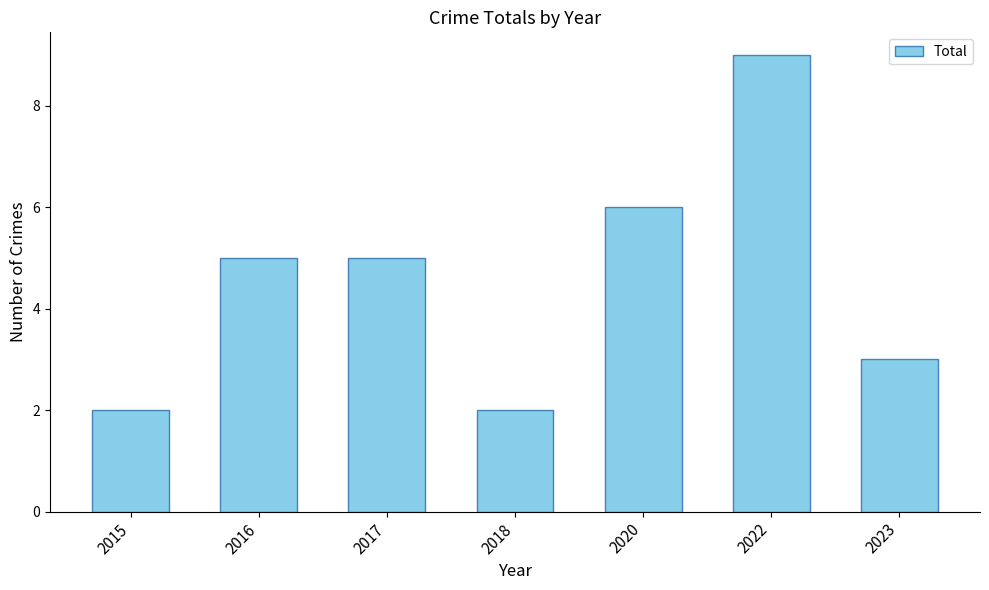

What is the ratio of the value at 2017 to the value at 2018?

2.5